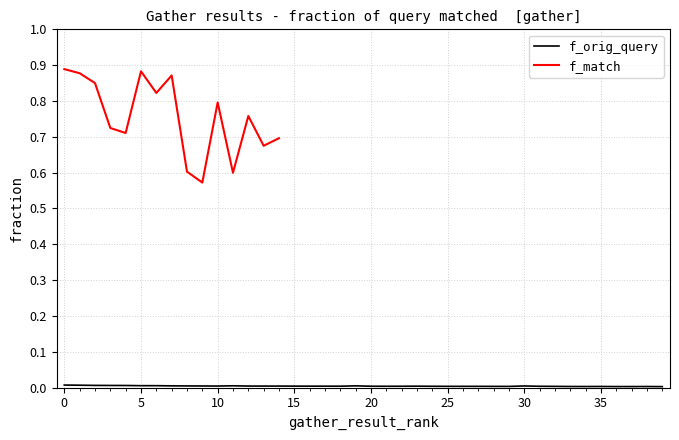

Where is the first local maximum?

11